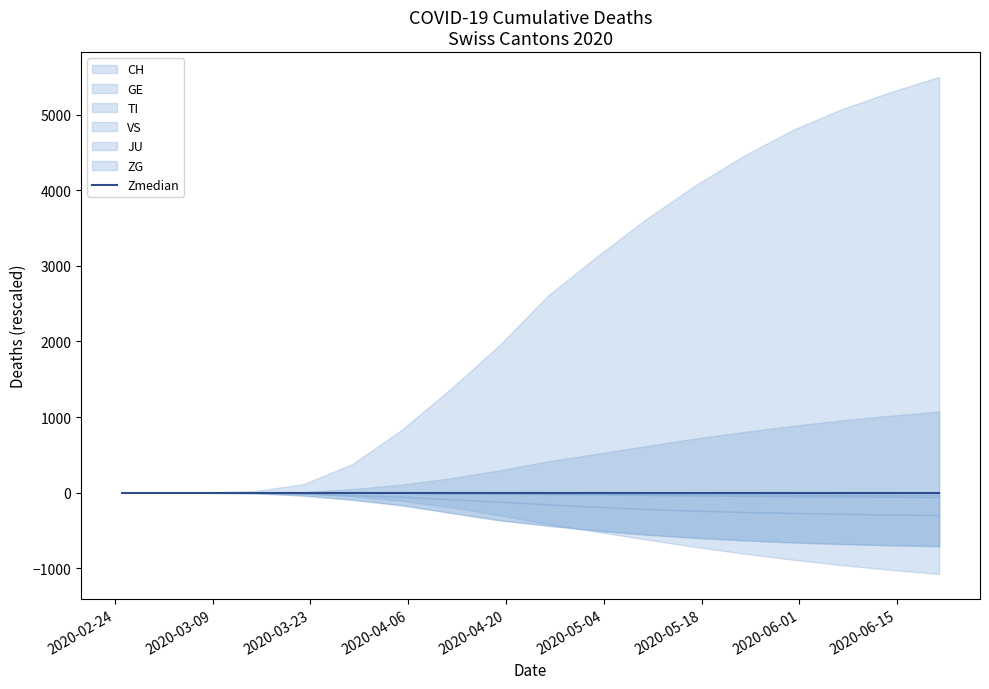

What is the total value across all series at 2020-05-31?

6673